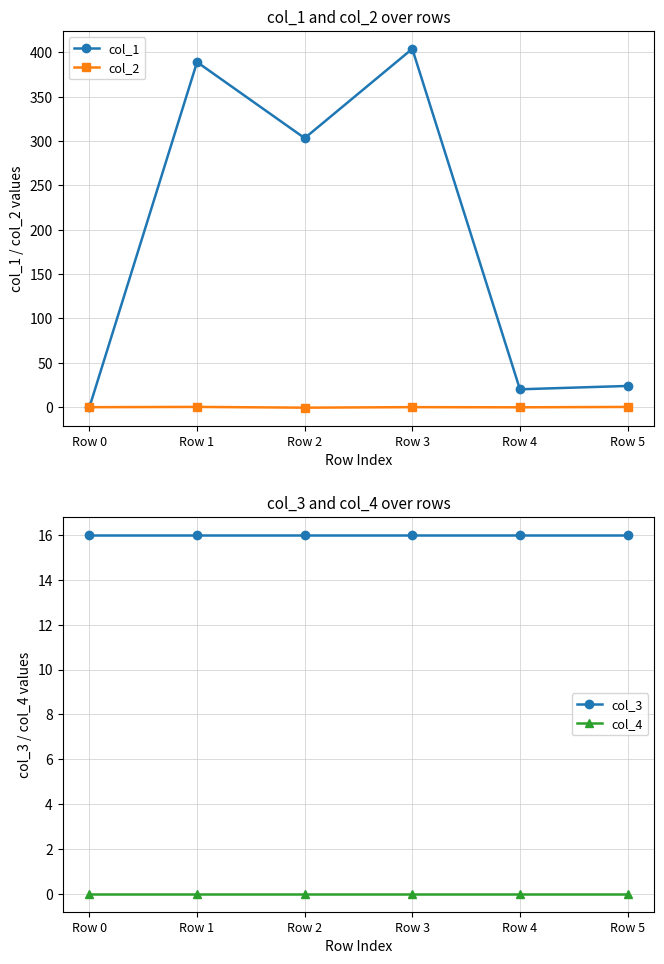

What is the sum of all col_2 values?

-0.1